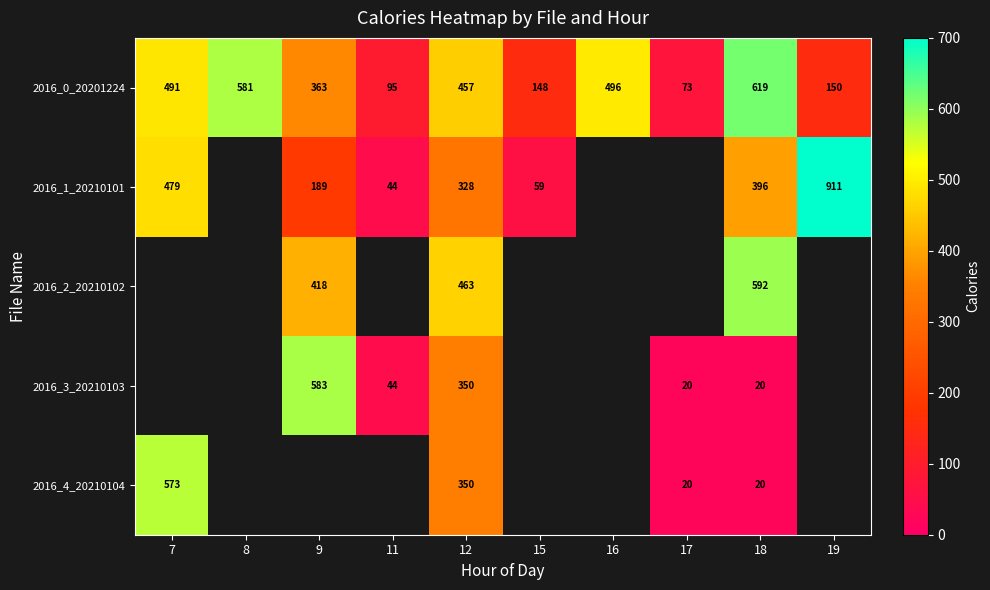

How many positive values does the 2016_2_20210102 series have?

3